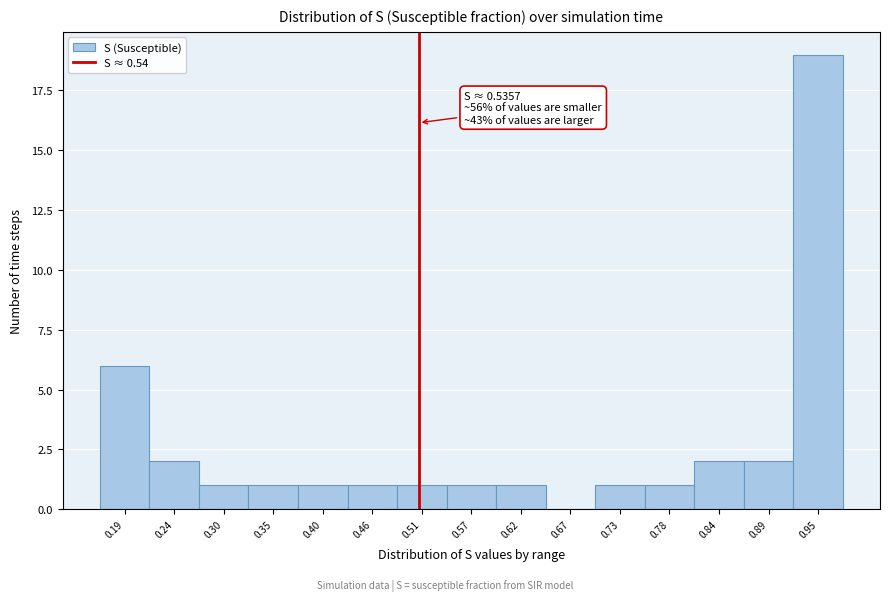

Reading left to right, list all the values displayed in this chart.

0.19=6	0.24=2	0.30=1	0.35=1	0.40=1	0.46=1	0.51=1	0.57=1	0.62=1	0.67=0	0.73=1	0.78=1	0.84=2	0.89=2	0.95=19